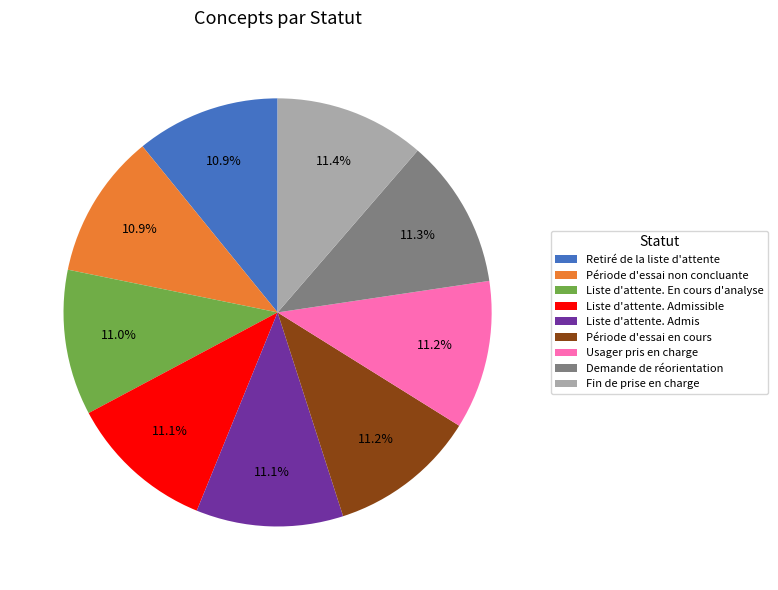

Does any single category account for the majority?

No